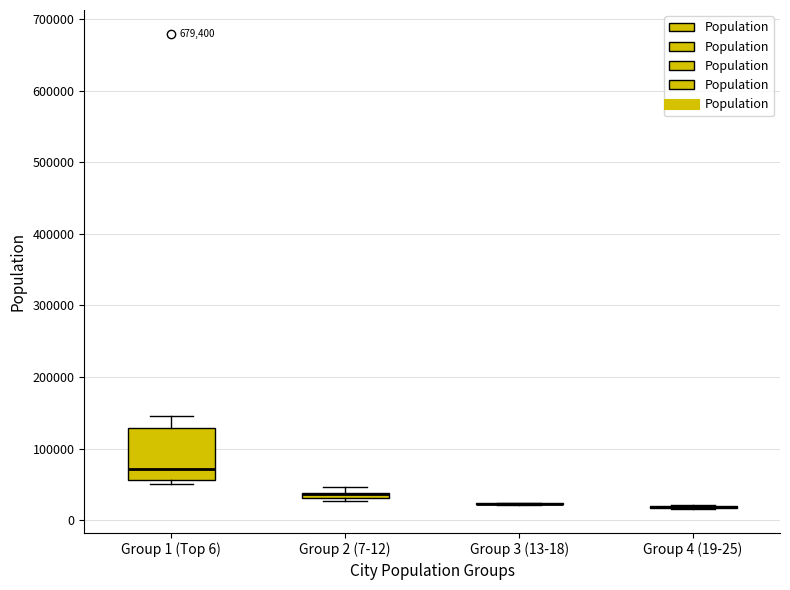

Where does the median line of the box for Group 1 (Top 6) sit on the y-axis? The values are not printed on the chart, so give them approximately, as read against the axis.

70000